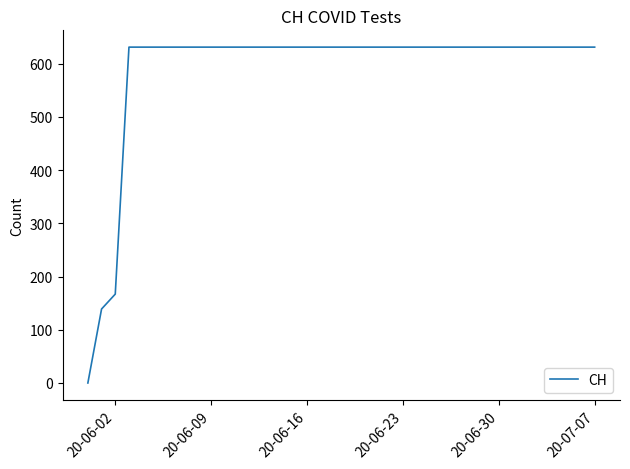

What is the difference between the maximum and minimum values?

631